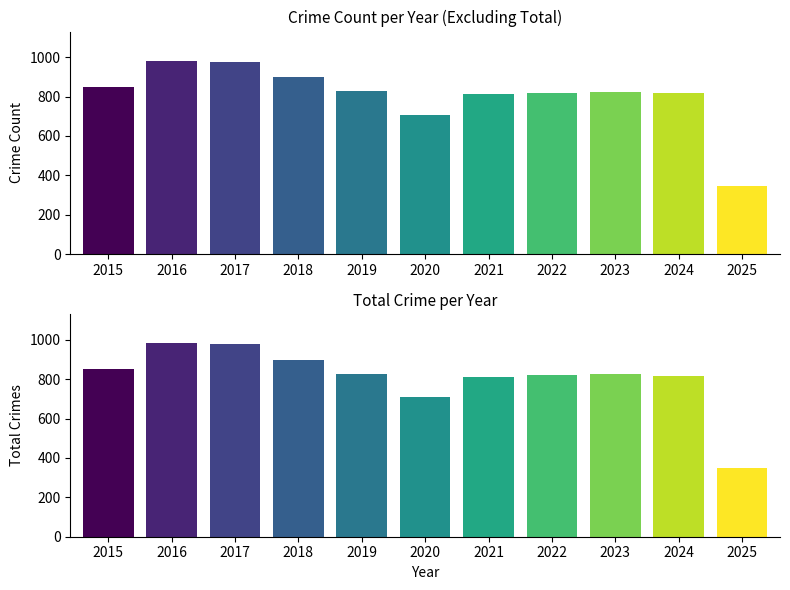

Is the value of Total Crime Count at 2016 greater than the value of Total at 2018?

Yes